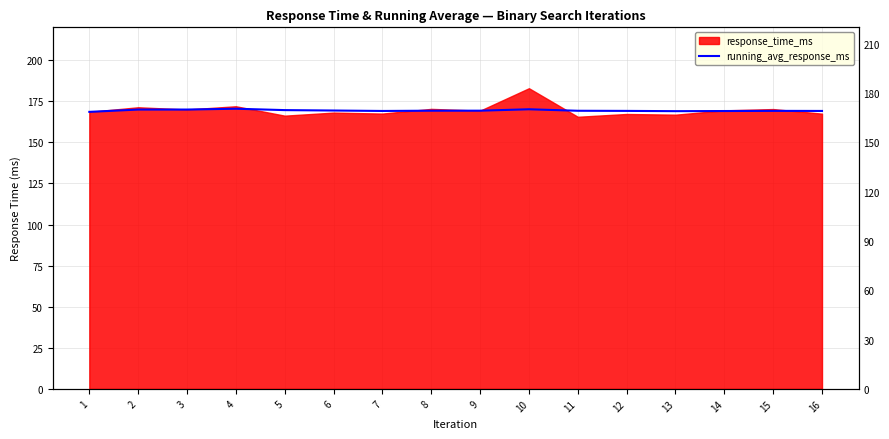

Which has a higher value, 8 or 10?

10